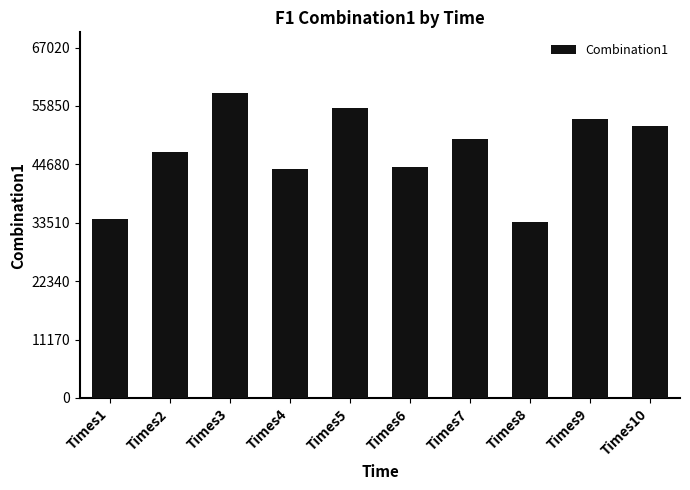

Are the bars horizontal?

No